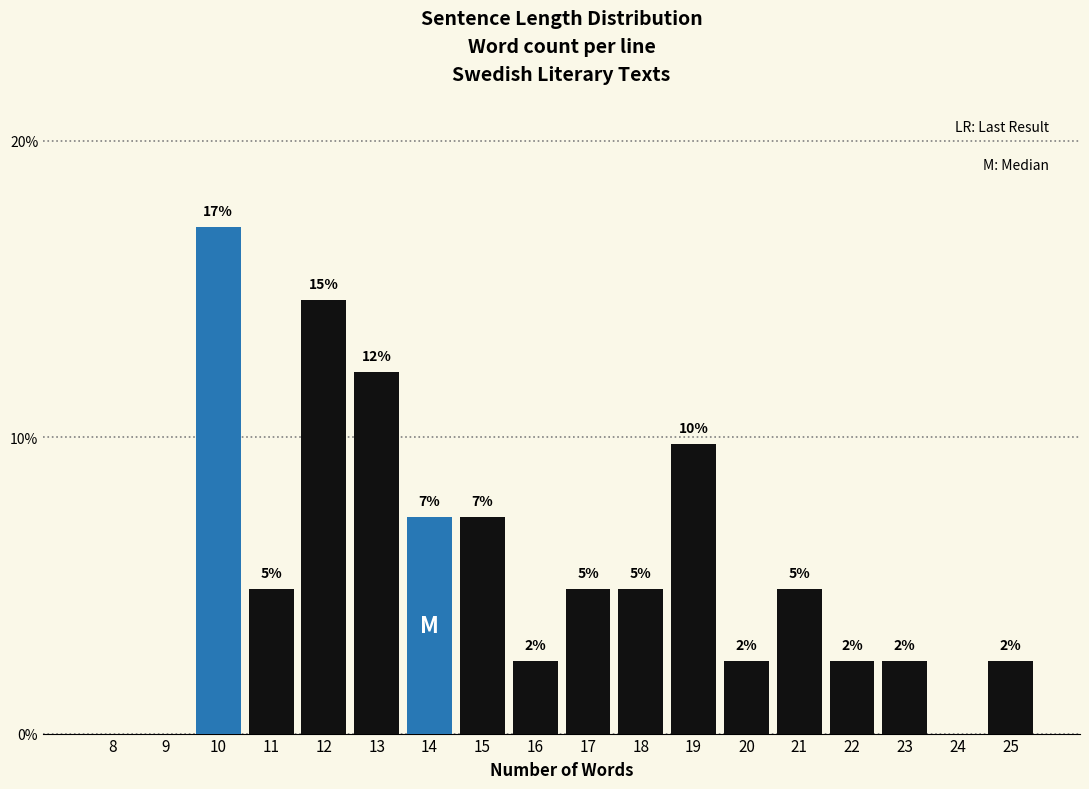

Are the bars horizontal?

No